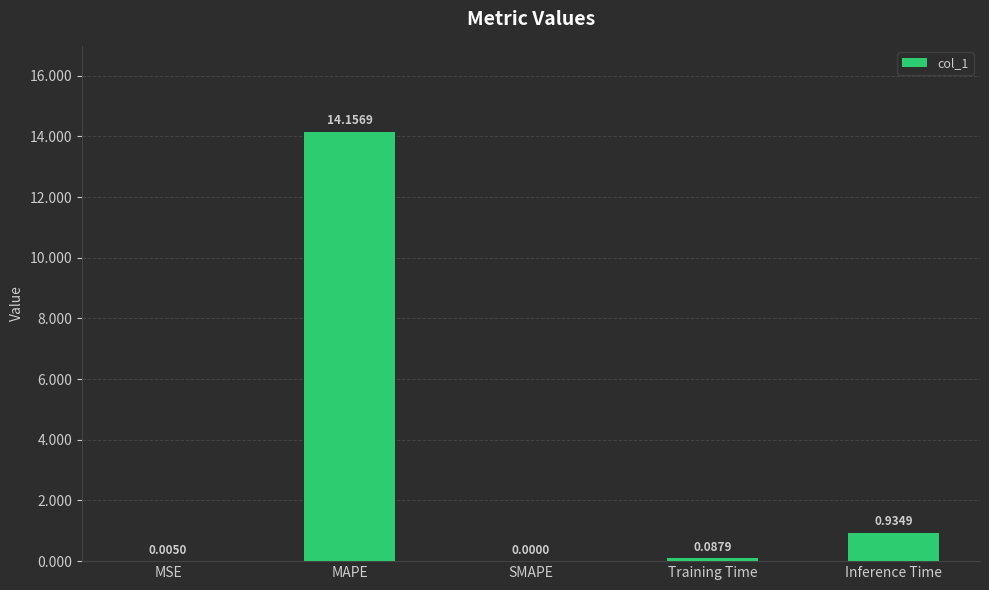

What is the change in value from MAPE to Inference Time?

-13.2